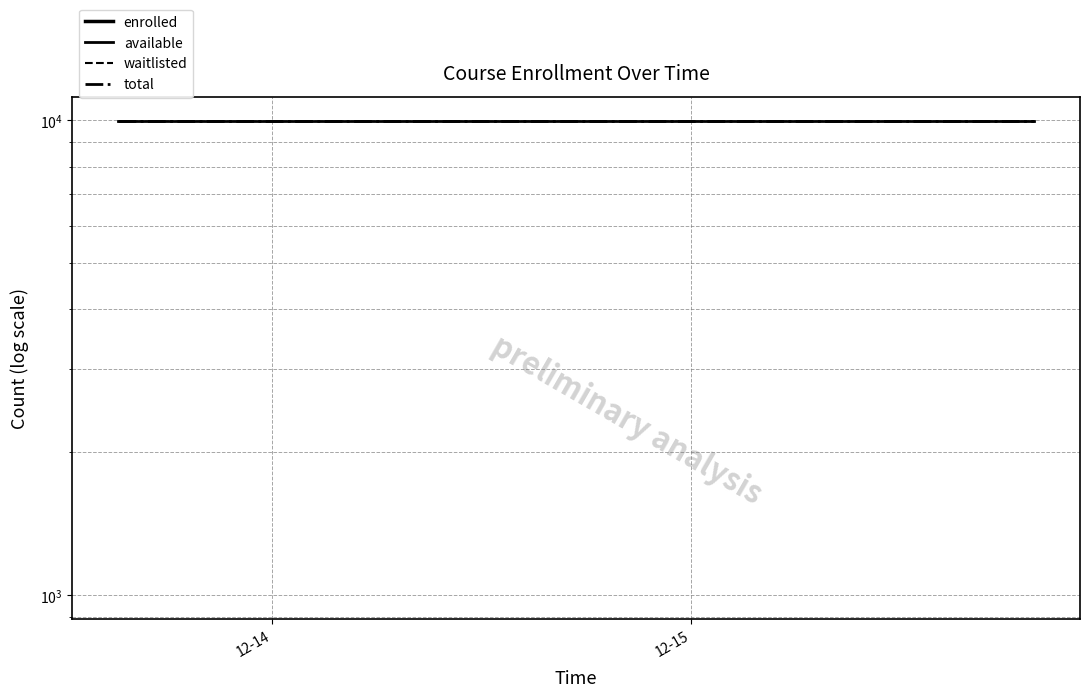

Rank the series by their maximum value, from highest to lowest.

available, total, enrolled, waitlisted